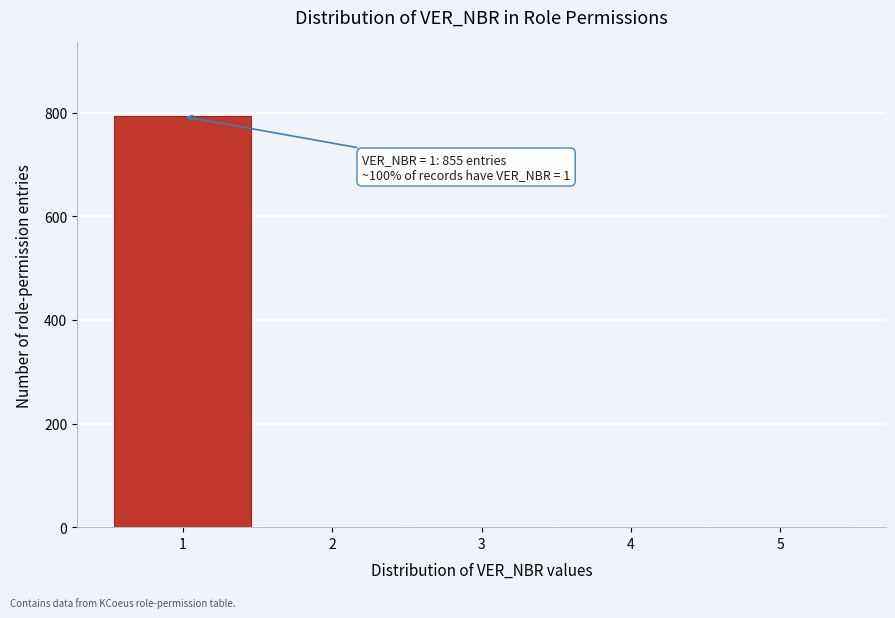

Over which range of the x-axis is the bar tallest?

0.5 to 1.5